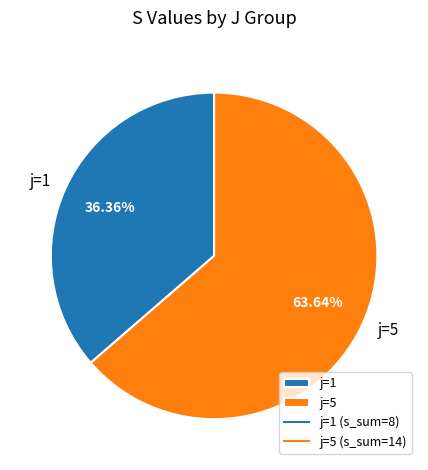

Which has a higher value, j=5 or j=1?

j=5